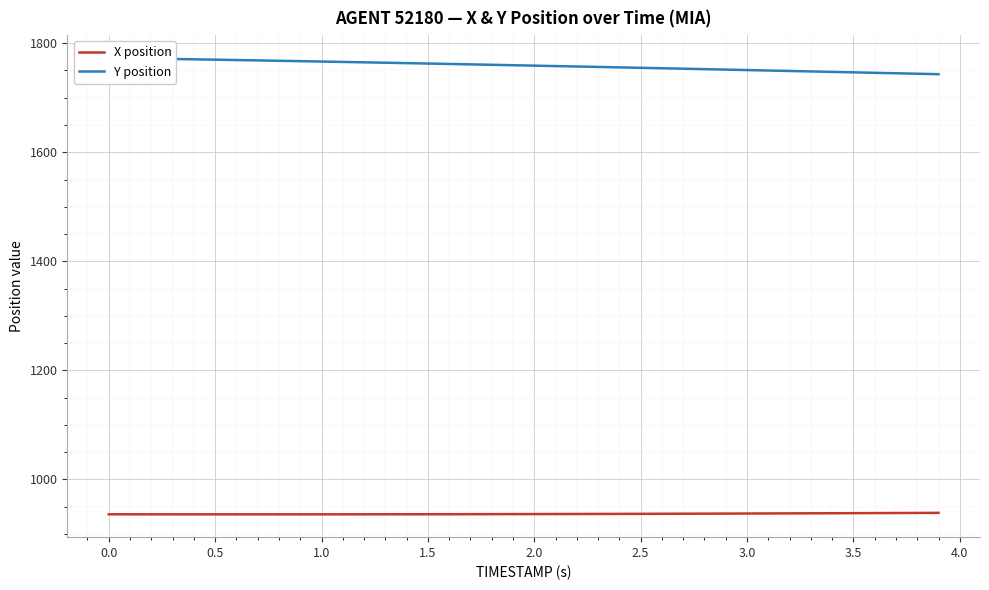

What is the lowest value of the X position series?

936.0